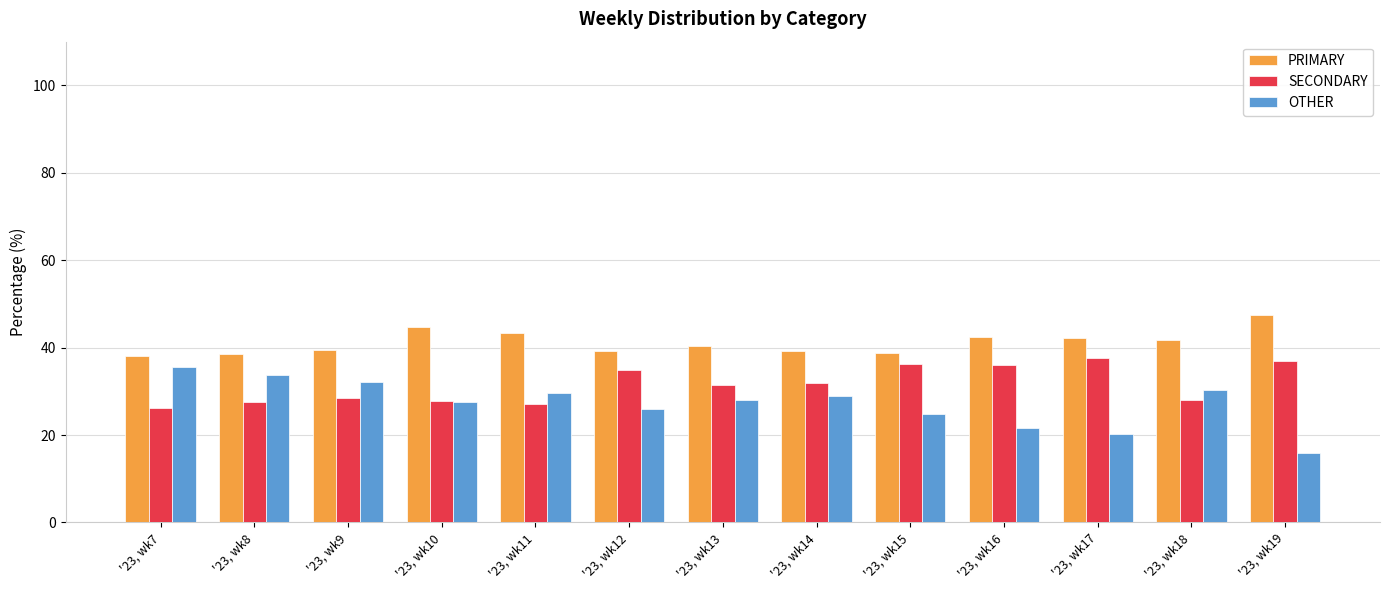

What is the sum of the SECONDARY values at '23, wk13 and '23, wk18?

59.7